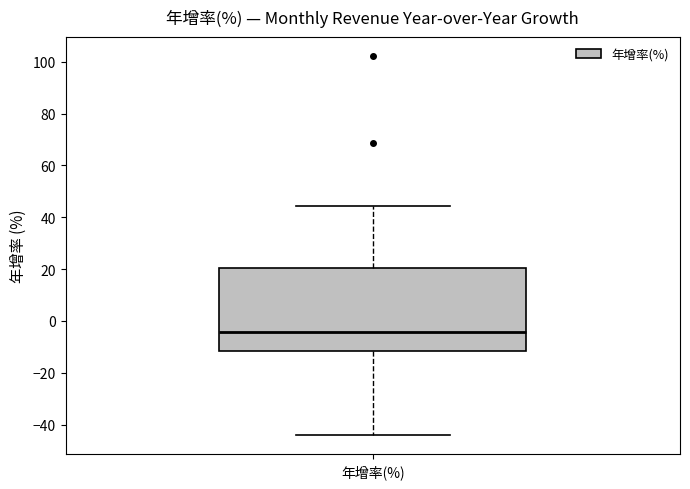

Transcribe this box plot: give where the median line is, the range the box spans, and where the two whiskers end, as read against the y-axis. The values are not printed on the chart, so give them approximately, as read against the axis.

median -4, box -12 to 20, whiskers -44 to 44